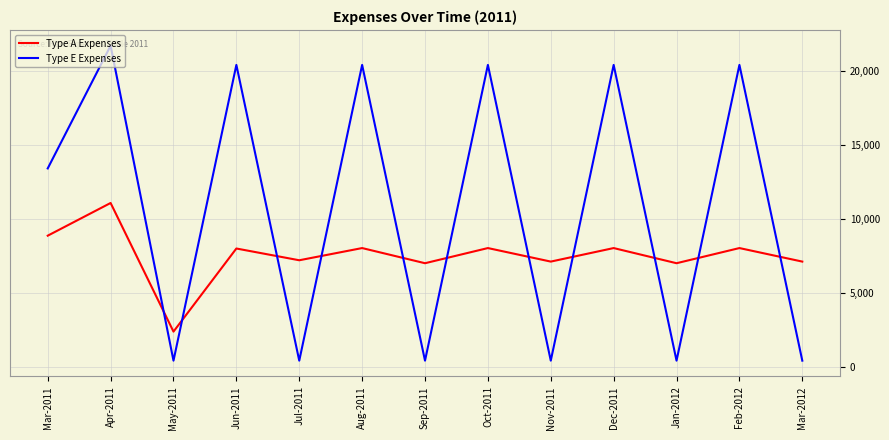

Between May-2011 and Jan-2012, which series saw the biggest shift?

Type A Expenses